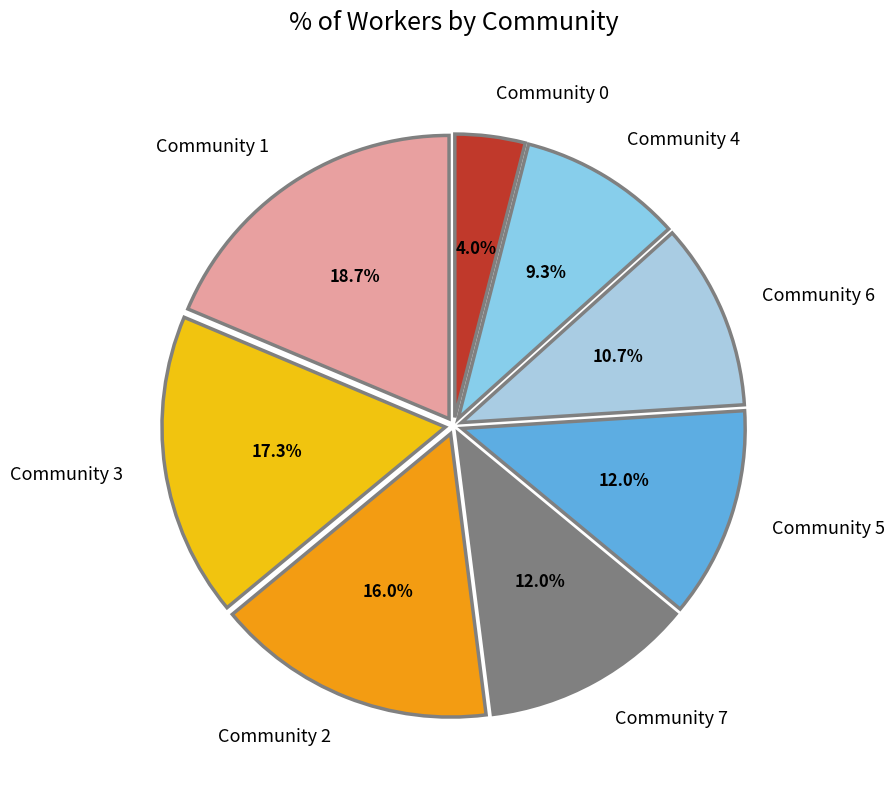

Between Community 6 and Community 5, which is larger?

Community 5